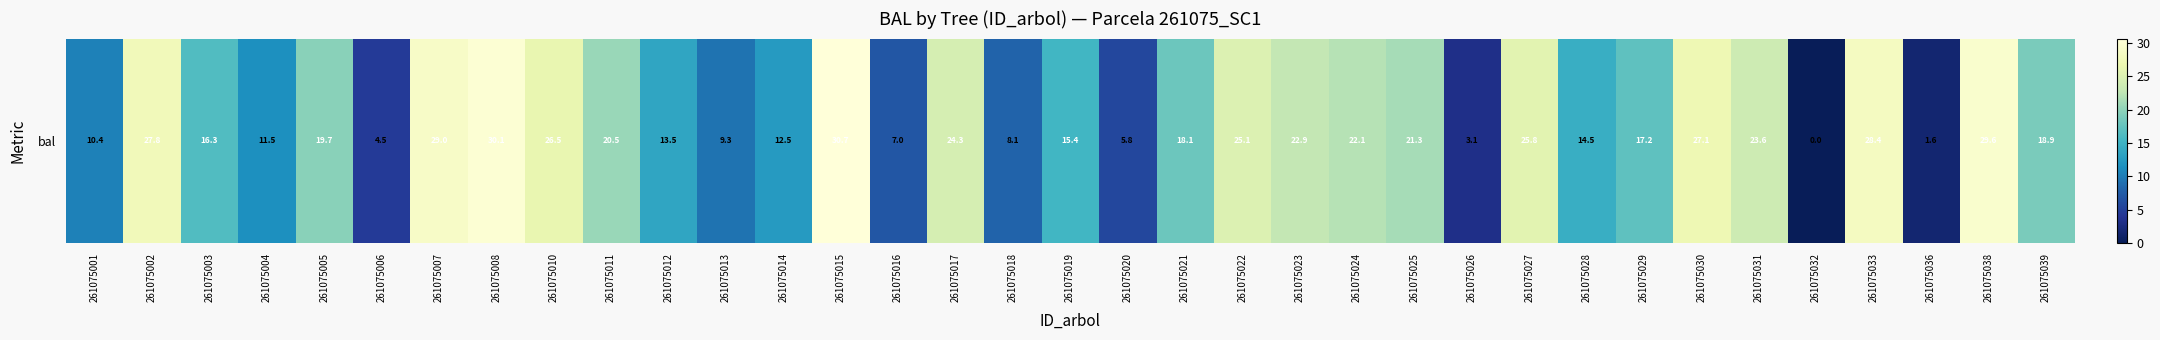

At which label is the value closest to 15?

261075019